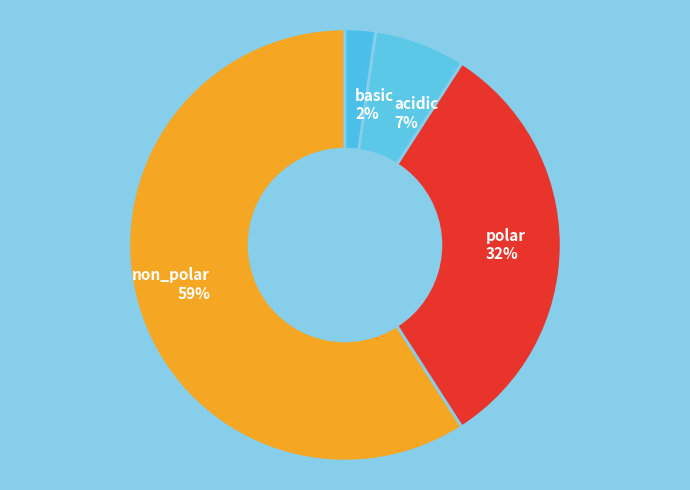

What is the majority slice?

non_polar